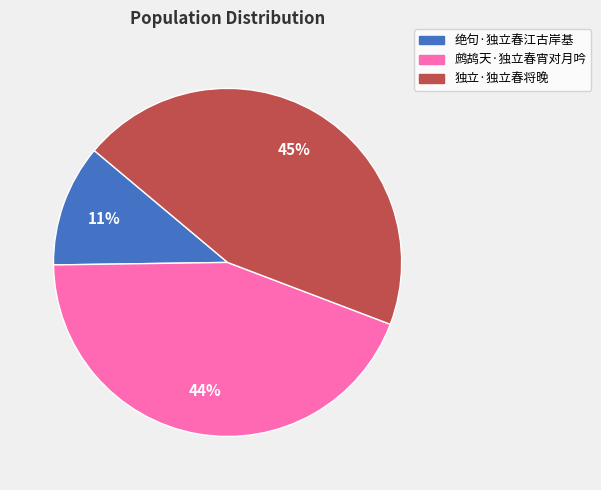

Is 绝句·独立春江古岸基 the majority of the pie?

No